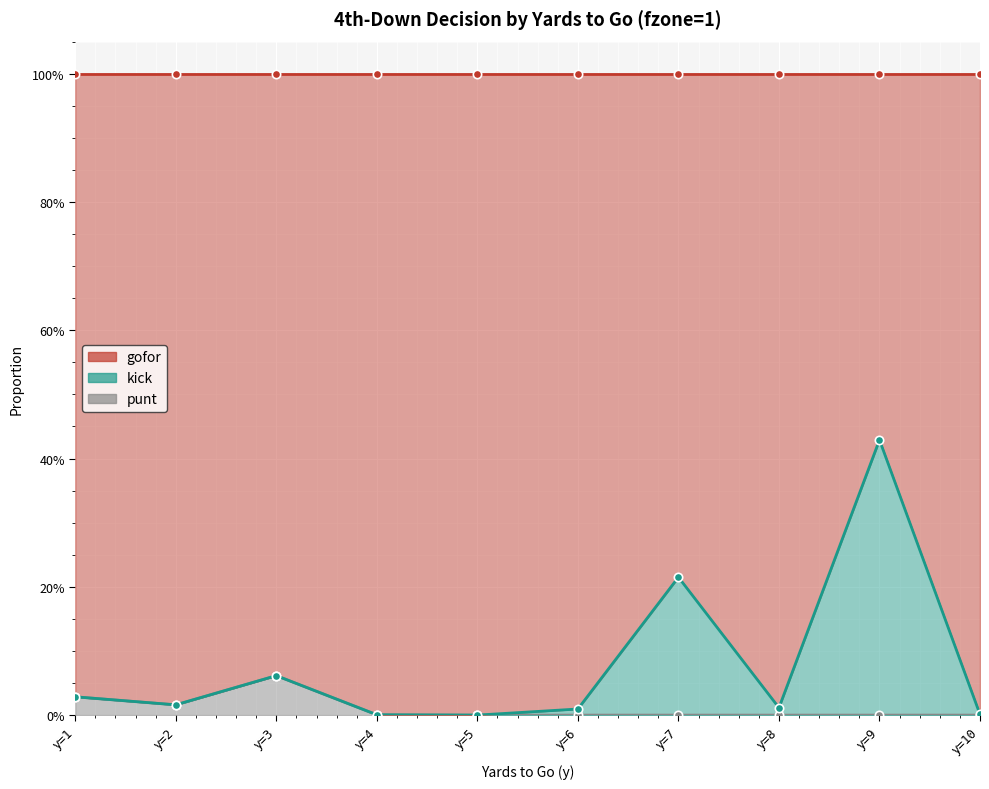

Is it true that punt equals 0.1 at y=3?

False